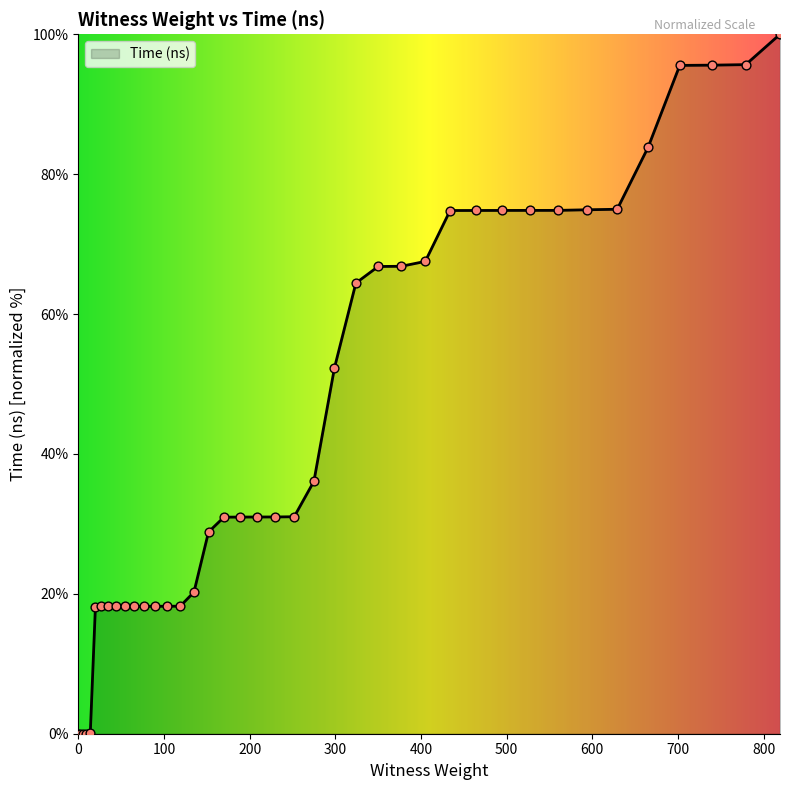

What is the difference between the maximum and minimum values?

100.0